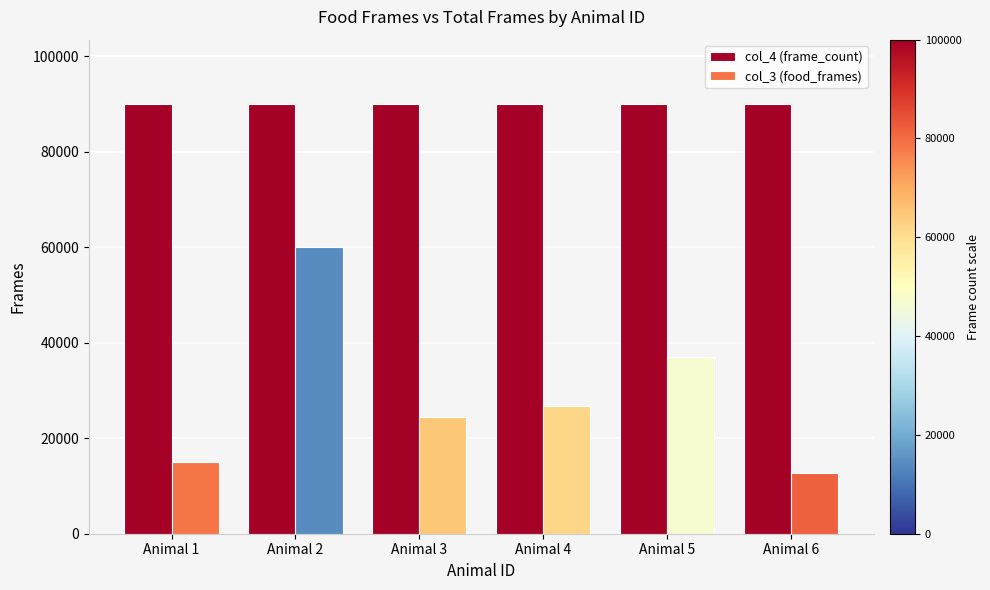

What are all the series names shown in the legend?

col_4 (frame_count), col_3 (food_frames)